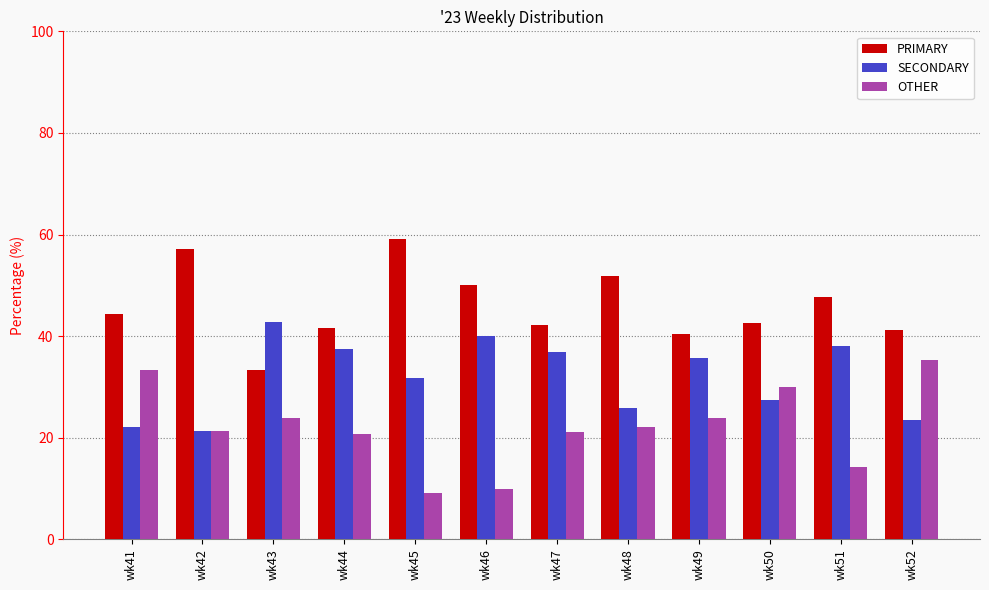

The PRIMARY series shows 44.4 at wk41. True or false?

True